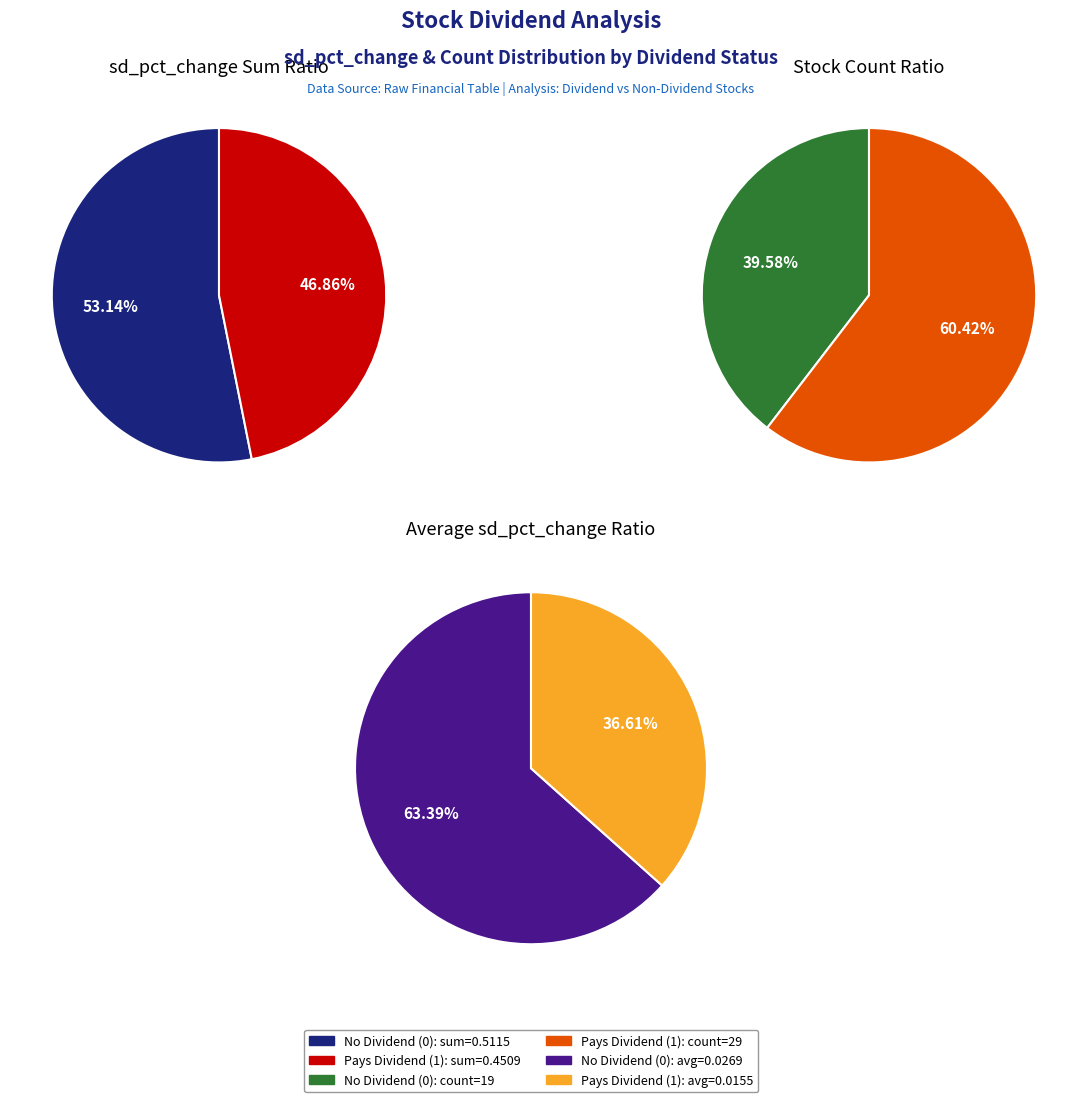

True or false: pays_dividend_1 accounts for 95% of the total.

False